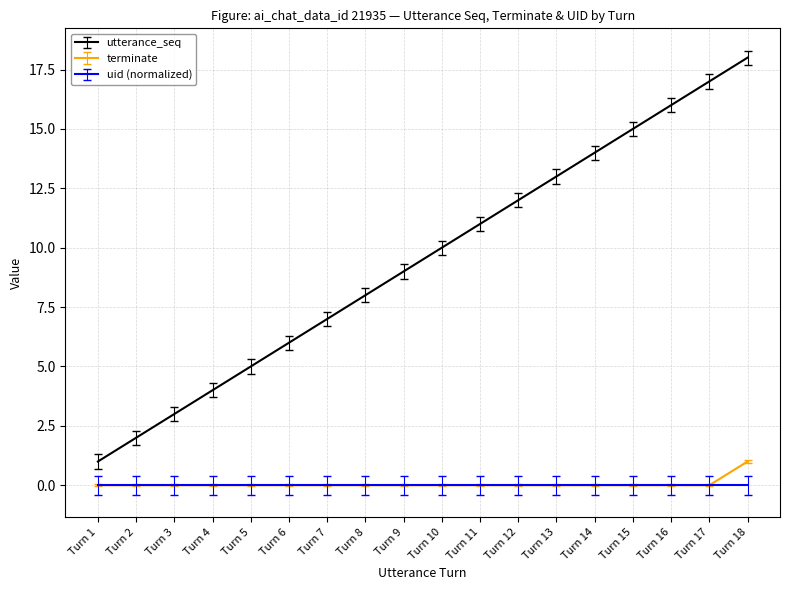

True or false: terminate and utterance_seq cross at least once.

False